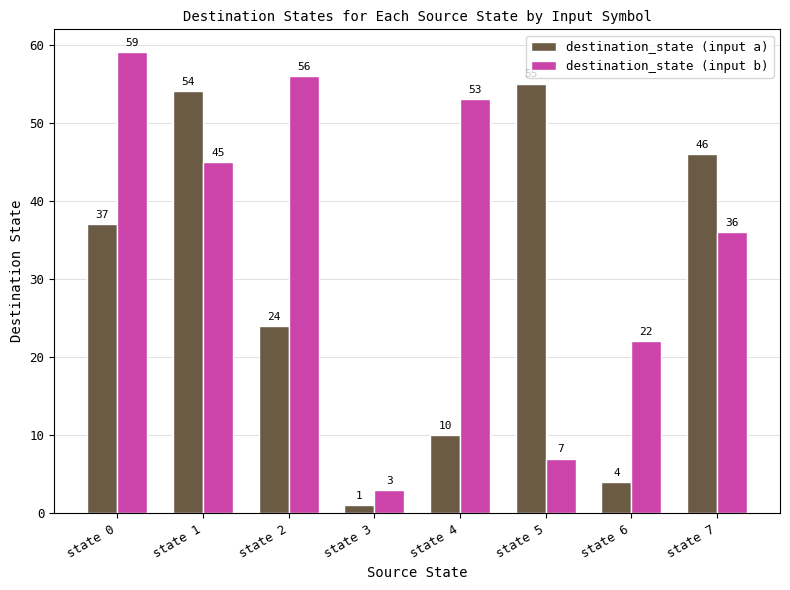

Reading left to right, transcribe all the data shown in this chart.

destination_state (input a): state 0=37	state 1=54	state 2=24	state 3=1	state 4=10	state 5=55	state 6=4	state 7=46
destination_state (input b): state 0=59	state 1=45	state 2=56	state 3=3	state 4=53	state 5=7	state 6=22	state 7=36